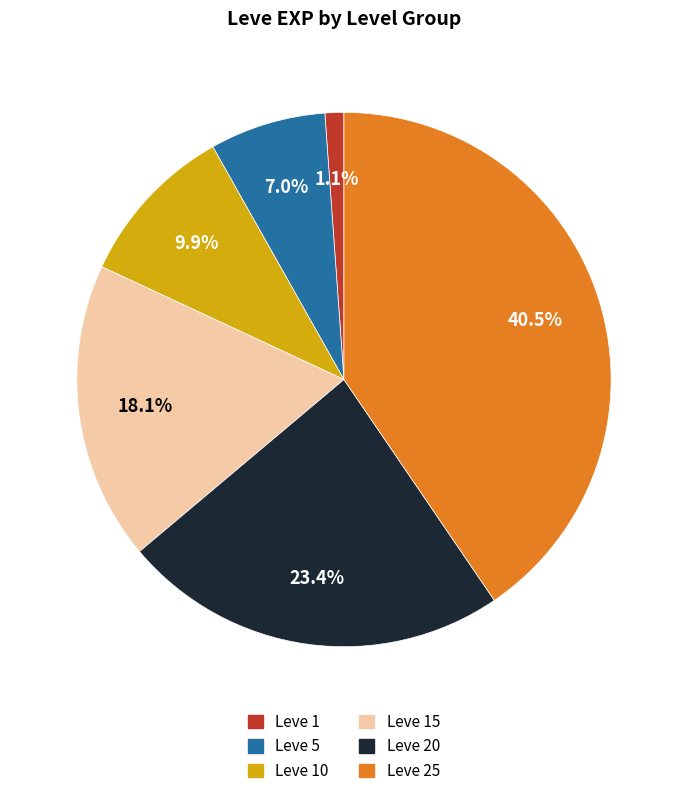

Is there any slice that represents more than half of the pie?

No